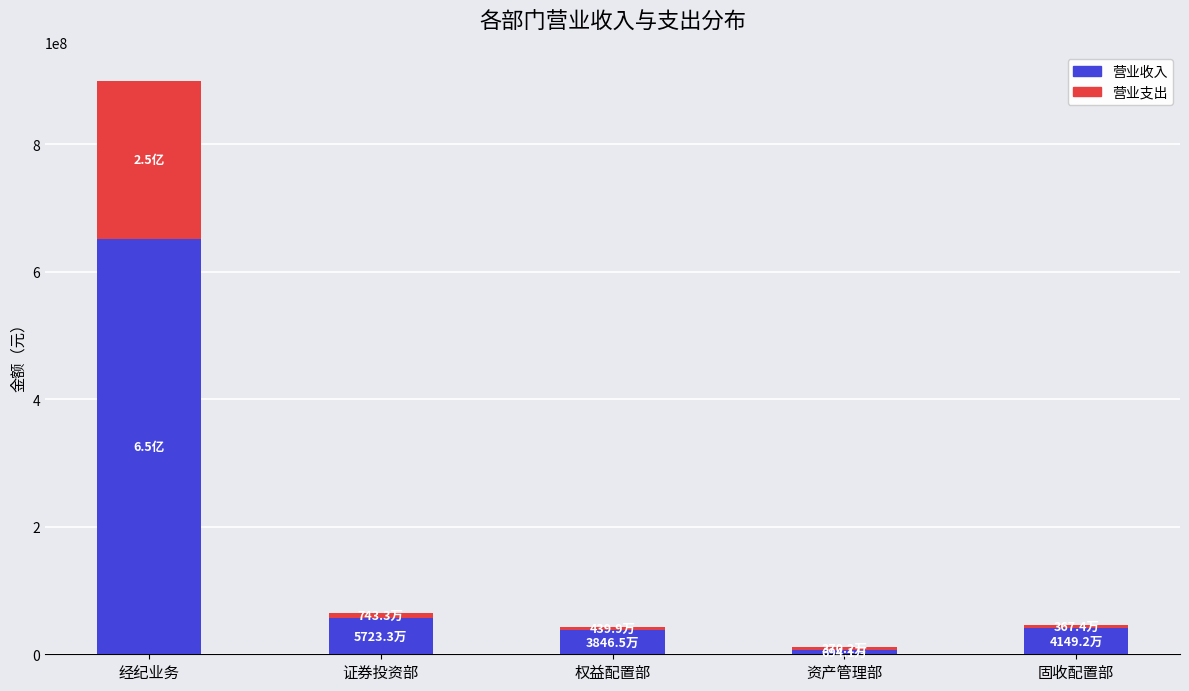

What is the total value across all series at 经纪业务?

899406265.5